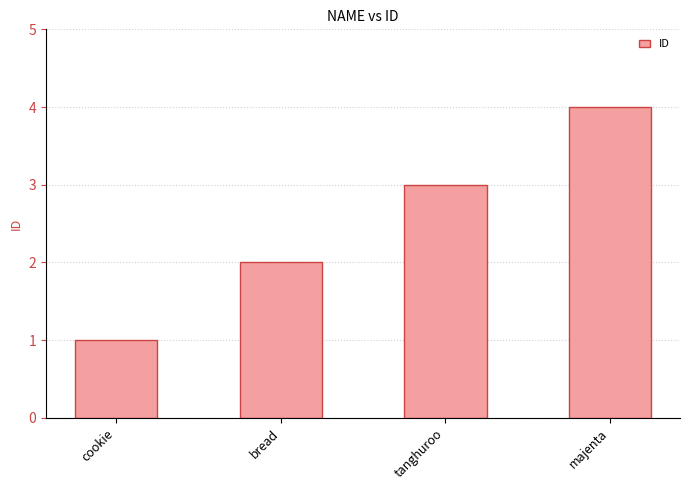

How many values are between 2 and 4?

3